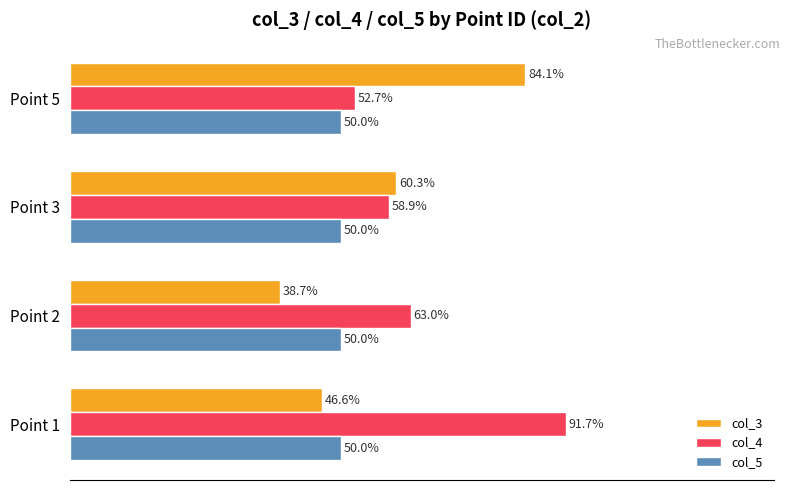

Which series has the widest spread of values?

col_3